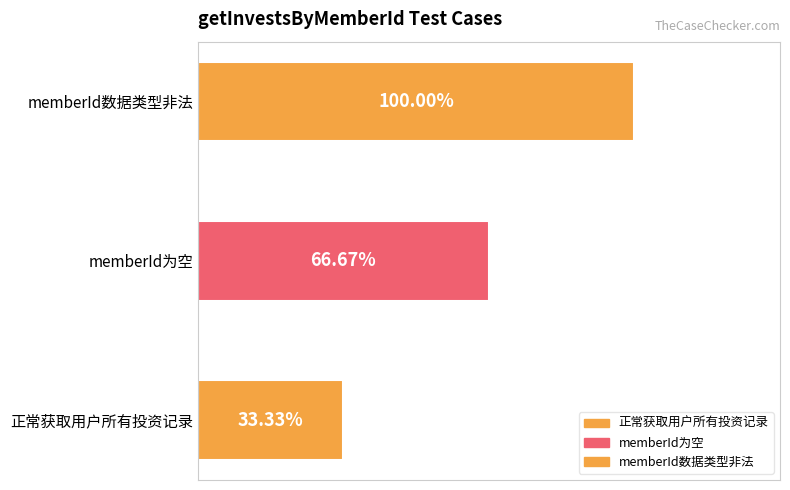

What is the ratio of the value at 正常获取用户所有投资记录 to the value at memberId数据类型非法?

0.3